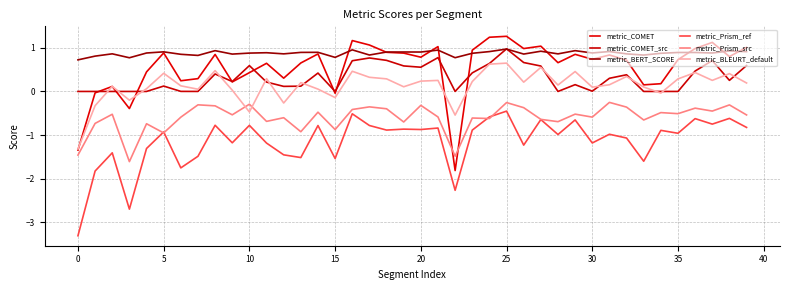

Does the chart display data point markers on the line(s)?

No